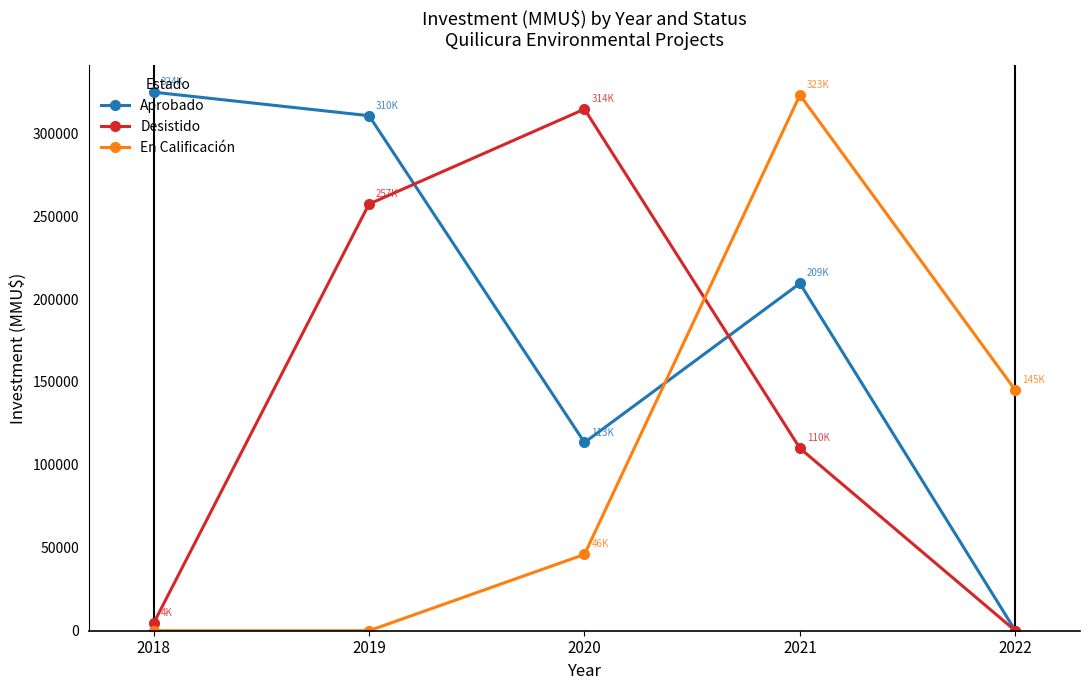

Where is the first local maximum for Aprobado?

2021